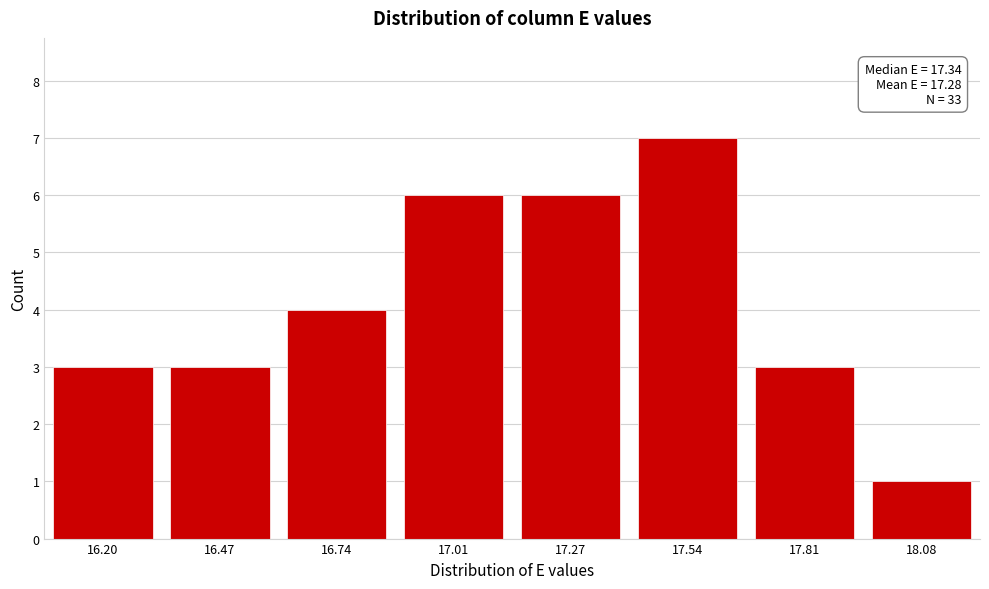

Reading right to left, what are all the values shown in this chart?

1	3	7	6	6	4	3	3